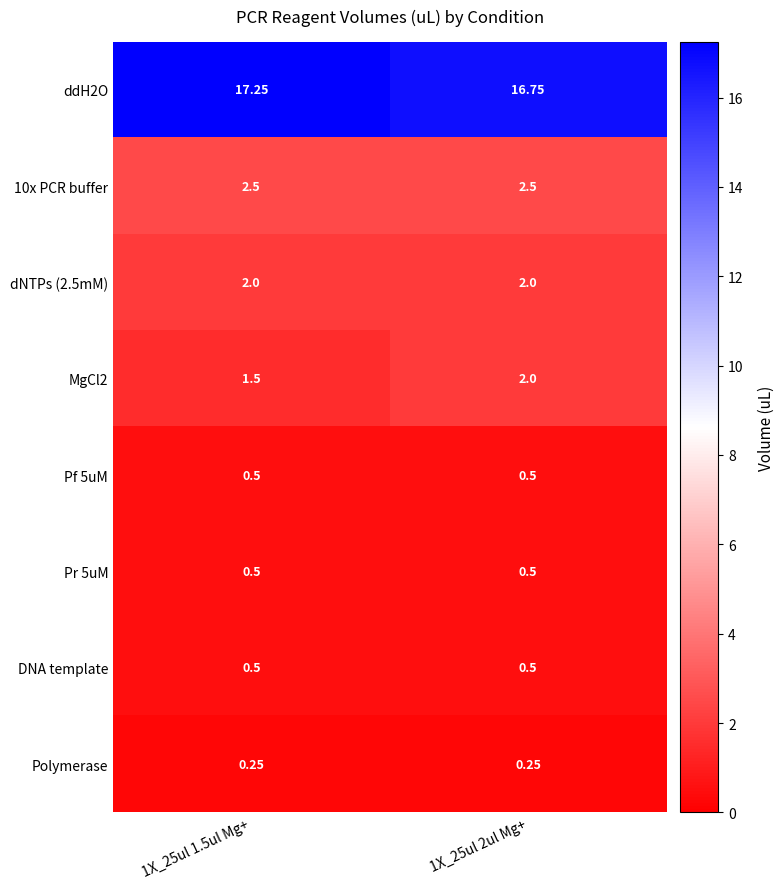

Is the value of dNTPs (2.5mM) at 1X_25ul 1.5ul Mg+ greater than the value of Polymerase at 1X_25ul 2ul Mg+?

Yes